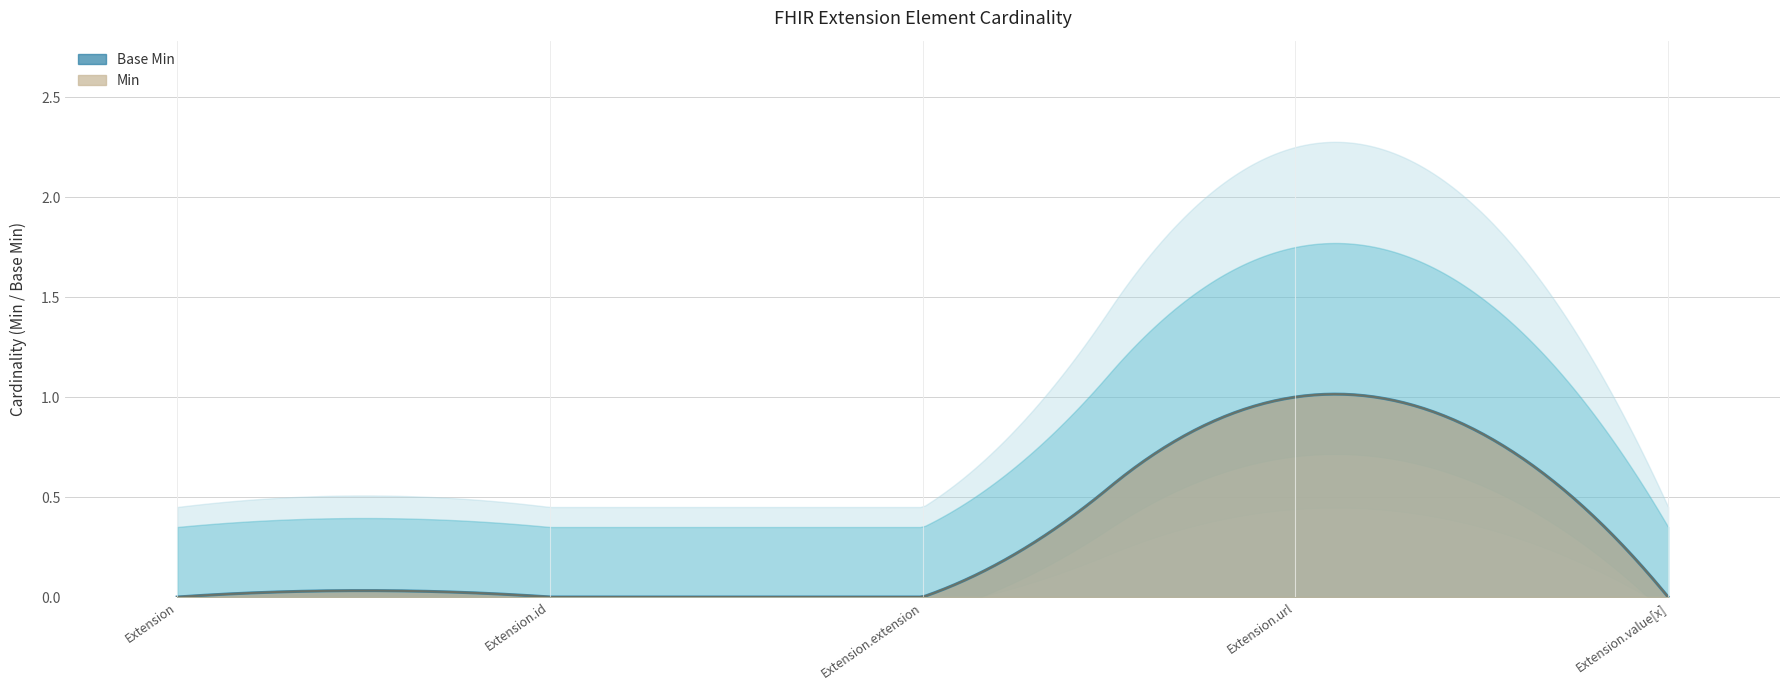

Which series changed the most between Extension.extension and Extension.value[x]?

Min